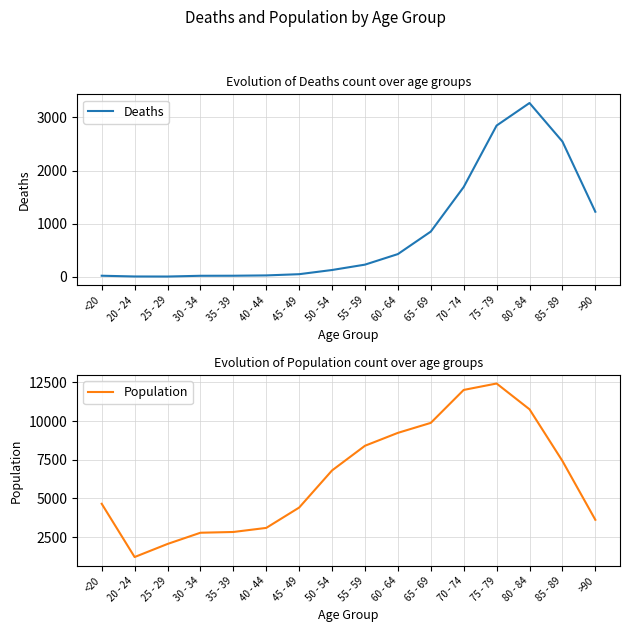

What are all the series names shown in the legend?

Deaths, Population